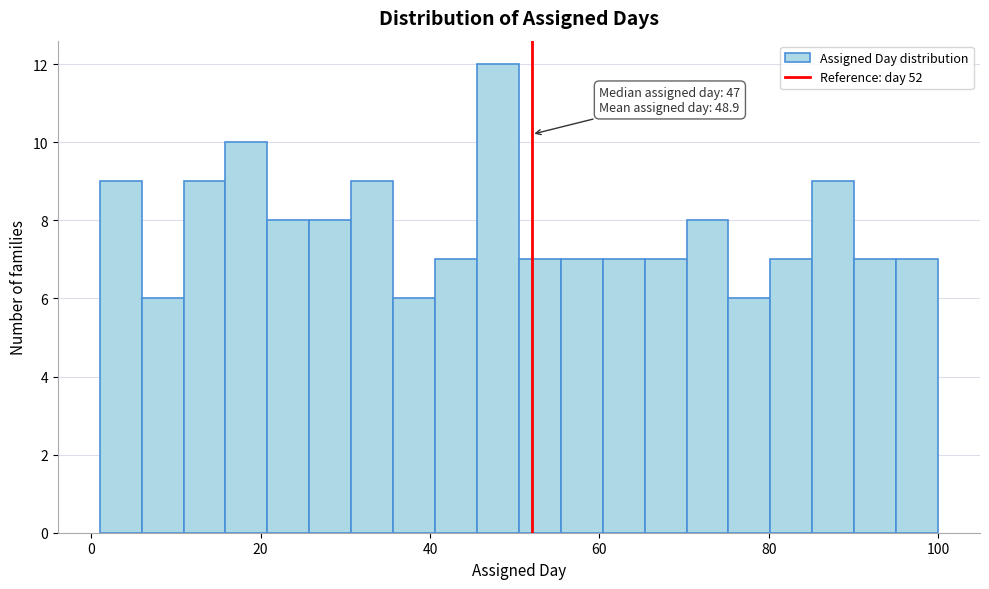

Read against the x-axis, roughly where is the centre of the tallest bar?

48